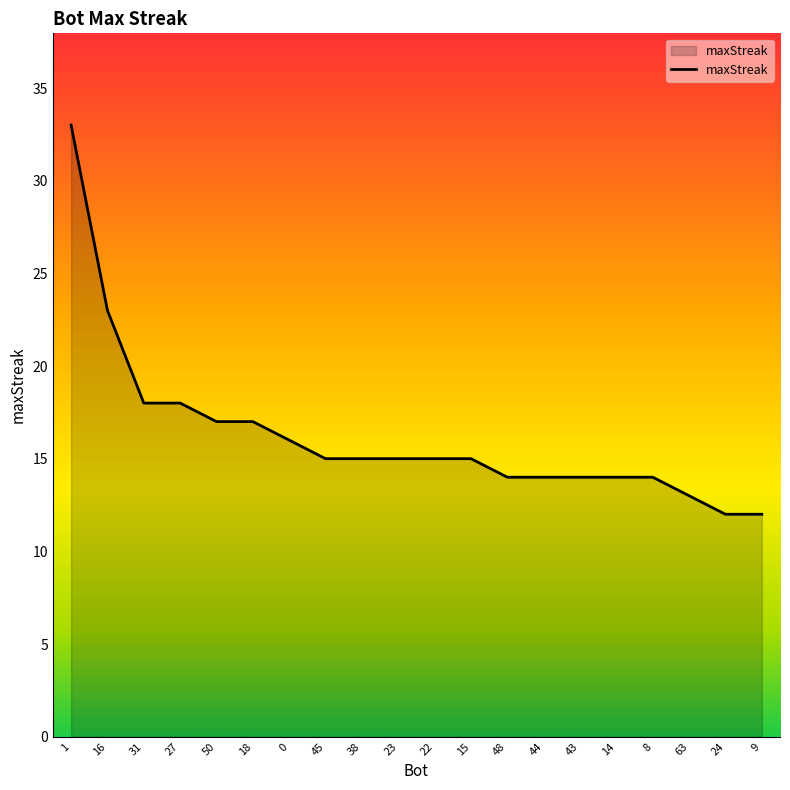

What is the sum of all values?

324